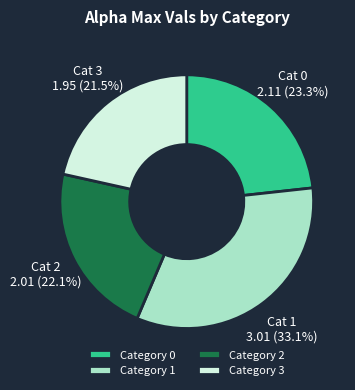

Combined, what portion of the pie is Category 0 and Category 2?

45.4%